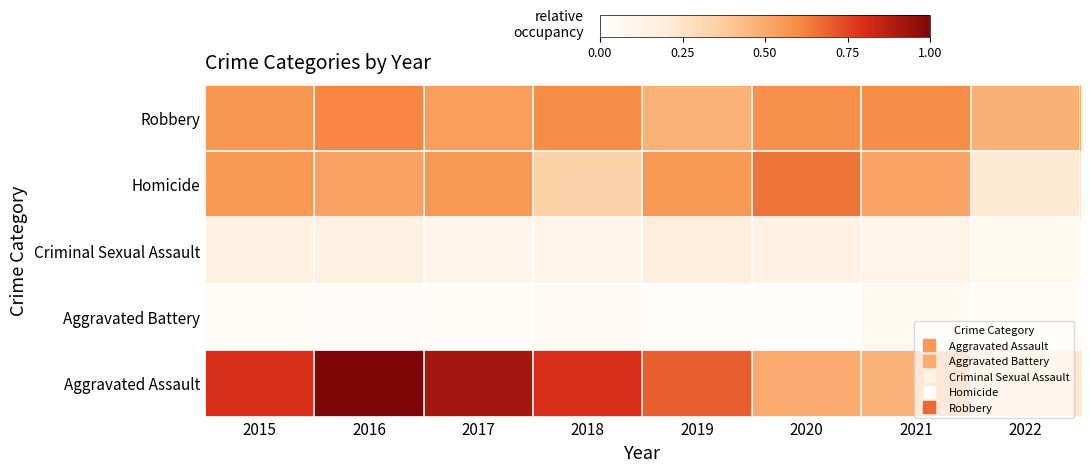

Reading left to right, extract all data points from this chart.

Robbery: 2015=0.6	2016=0.6	2017=0.5	2018=0.6	2019=0.5	2020=0.6	2021=0.6	2022=0.5
Homicide: 2015=0.6	2016=0.5	2017=0.6	2018=0.3	2019=0.6	2020=0.6	2021=0.5	2022=0.2
Criminal Sexual Assault: 2015=0.1	2016=0.2	2017=0.1	2018=0.1	2019=0.2	2020=0.1	2021=0.1	2022=0.1
Aggravated Battery: 2015=0.0	2016=0.0	2017=0.0	2018=0.1	2019=0.0	2020=0.0	2021=0.1	2022=0.0
Aggravated Assault: 2015=0.8	2016=1.0	2017=0.9	2018=0.8	2019=0.7	2020=0.5	2021=0.5	2022=0.2